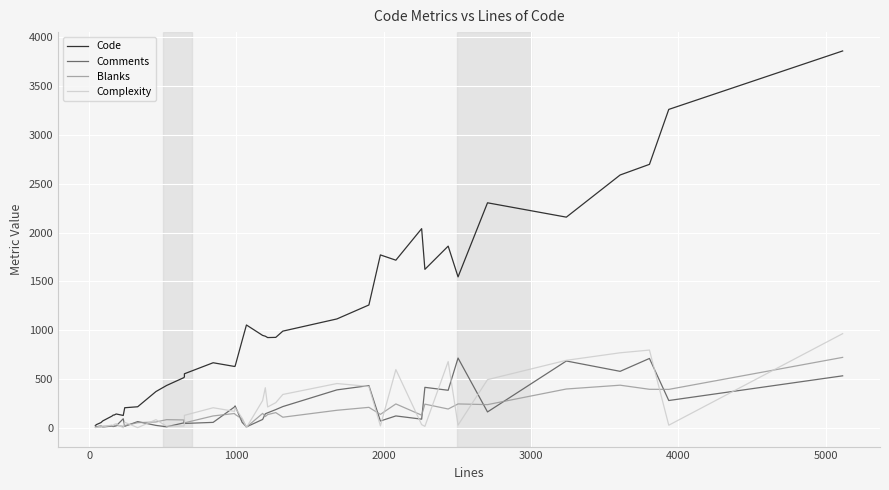

What is the difference between the maximum and minimum values in the Comments series?

706